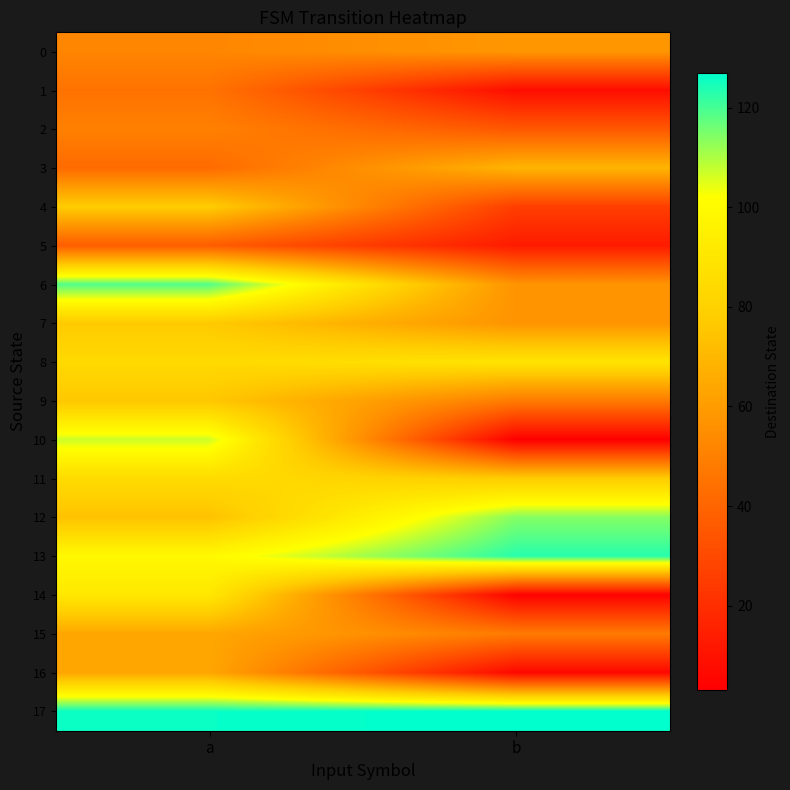

Which category has the lowest value across all series?

b